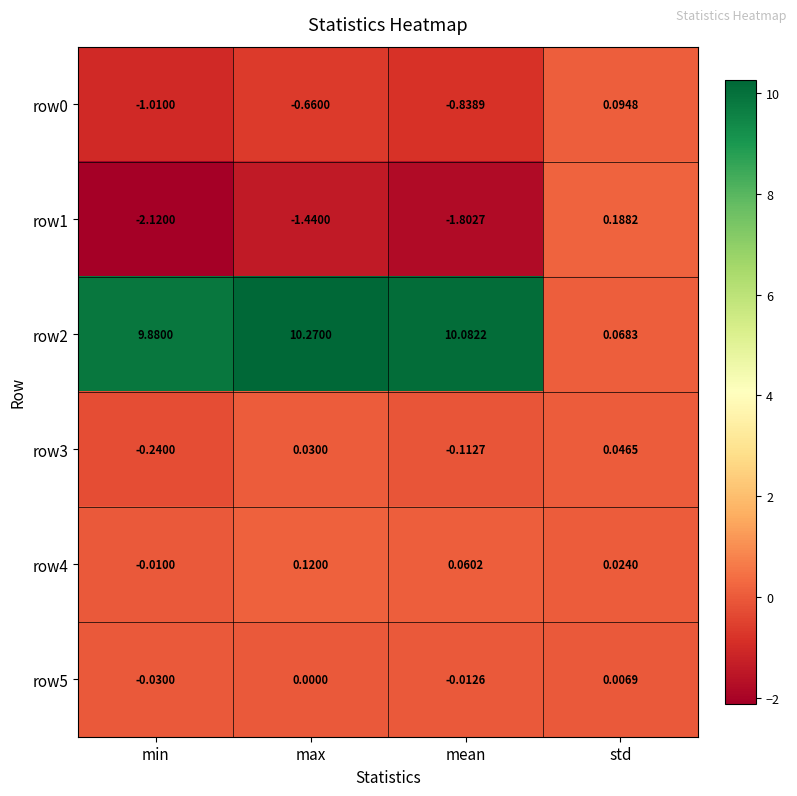

What is the greatest value displayed?

10.3